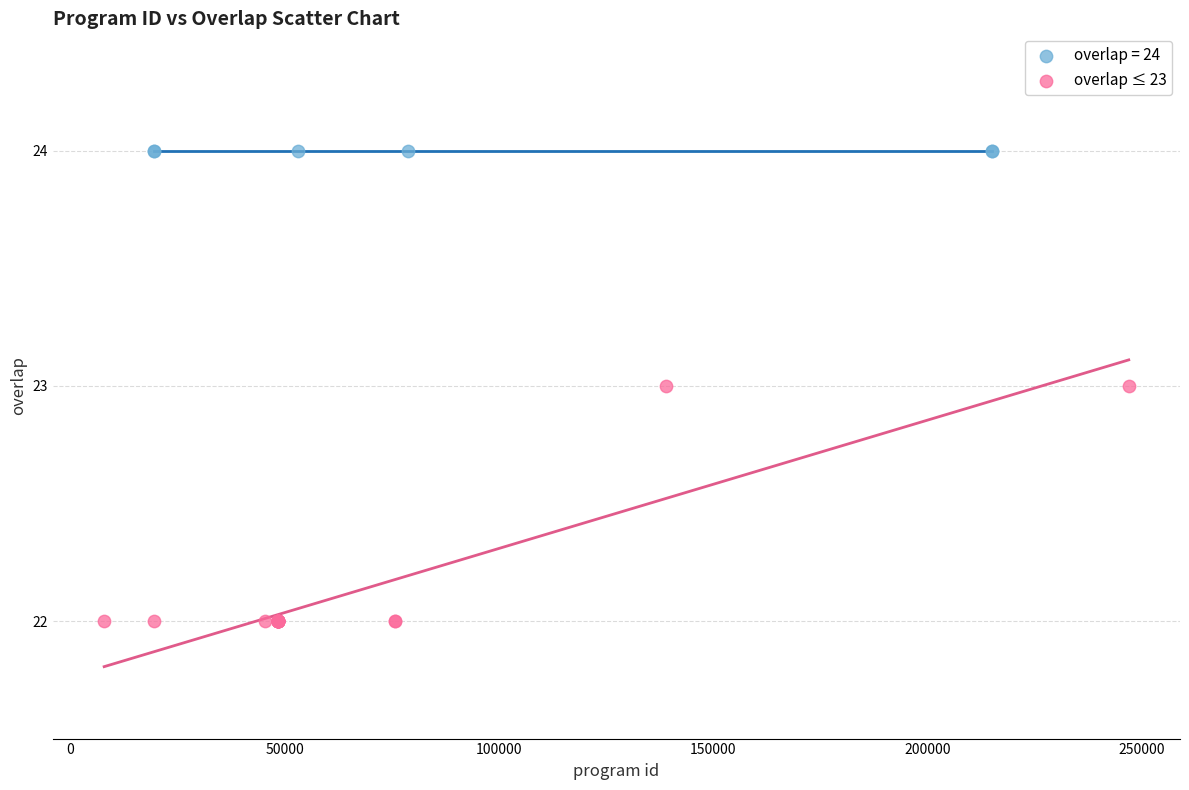

Which series reaches the maximum Y coordinate?

overlap = 24